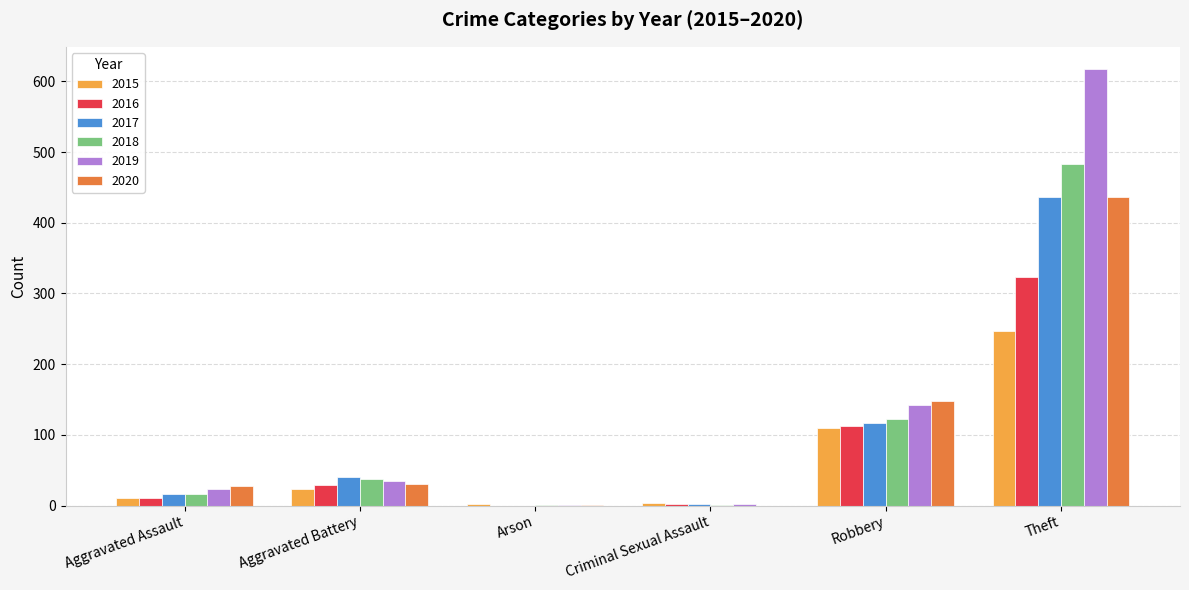

Count the number of categories in the chart.

6